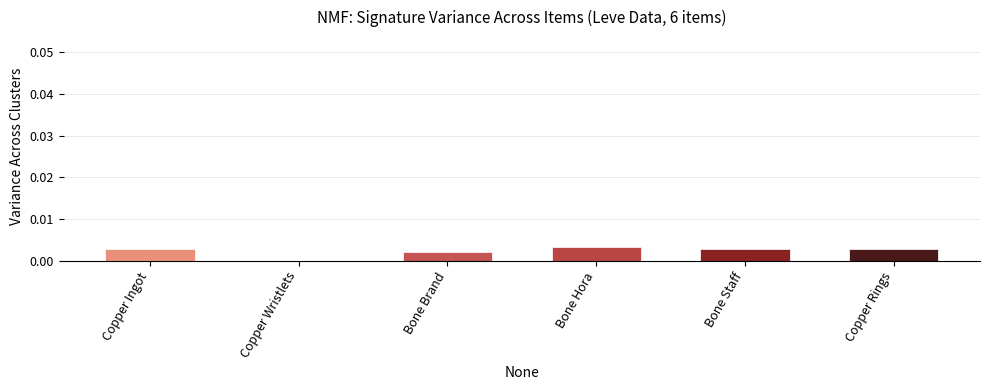

How many data points does each series have?

6